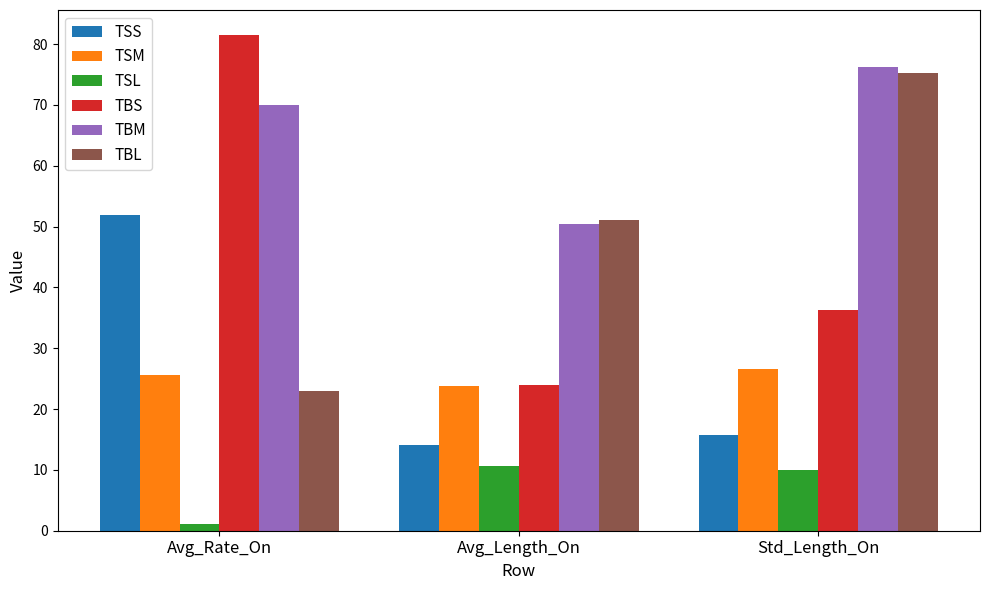

Reading left to right, list all the values displayed in this chart.

TSS: Avg_Rate_On=51.9	Avg_Length_On=14.1	Std_Length_On=15.7
TSM: Avg_Rate_On=25.5	Avg_Length_On=23.7	Std_Length_On=26.7
TSL: Avg_Rate_On=1.1	Avg_Length_On=10.7	Std_Length_On=10.0
TBS: Avg_Rate_On=81.5	Avg_Length_On=24.0	Std_Length_On=36.2
TBM: Avg_Rate_On=70.0	Avg_Length_On=50.4	Std_Length_On=76.3
TBL: Avg_Rate_On=22.9	Avg_Length_On=51.1	Std_Length_On=75.2